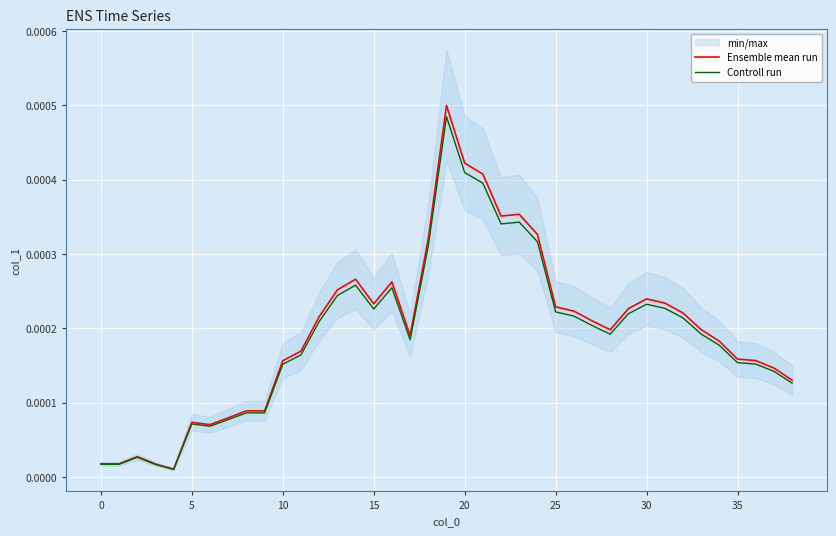

Rank the series by their maximum value, from highest to lowest.

Ensemble mean run, Controll run